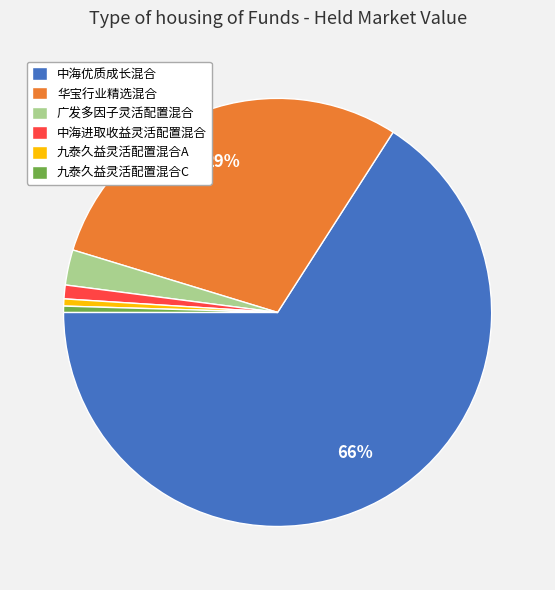

What is the largest slice in the pie chart?

中海优质成长混合